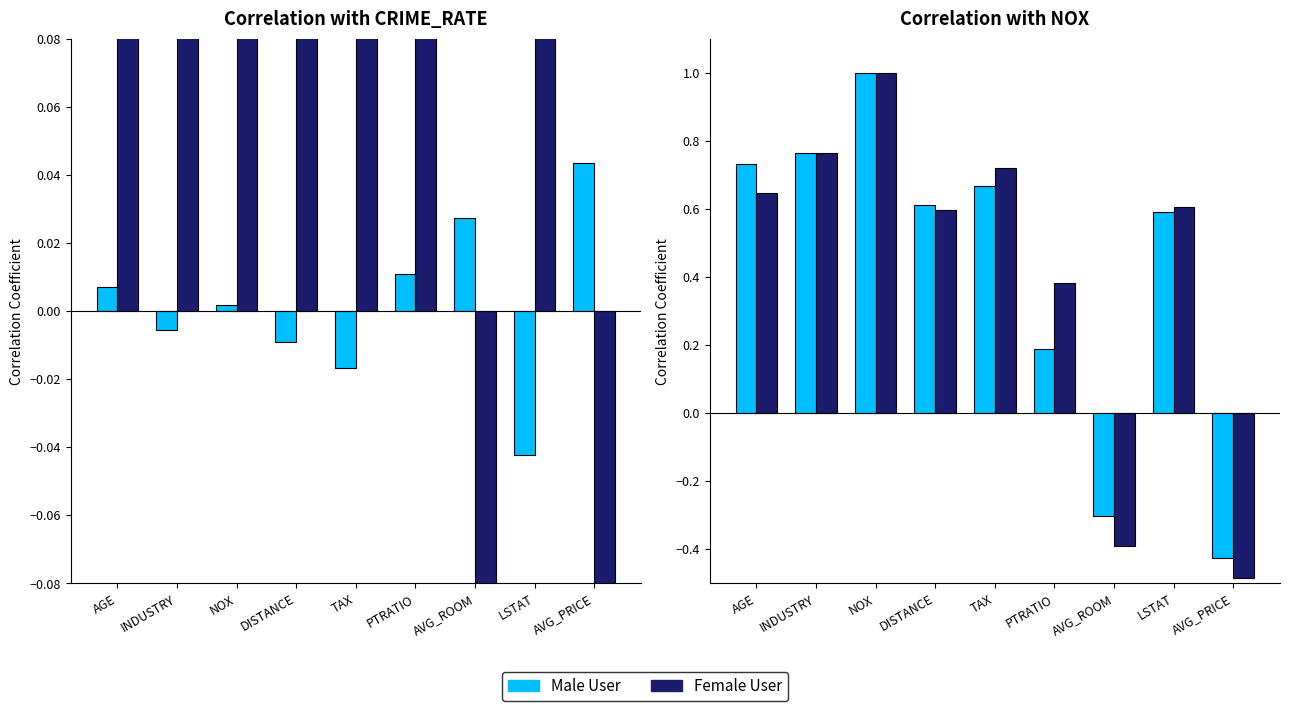

Between AVG_PRICE and LSTAT, which is larger?

LSTAT